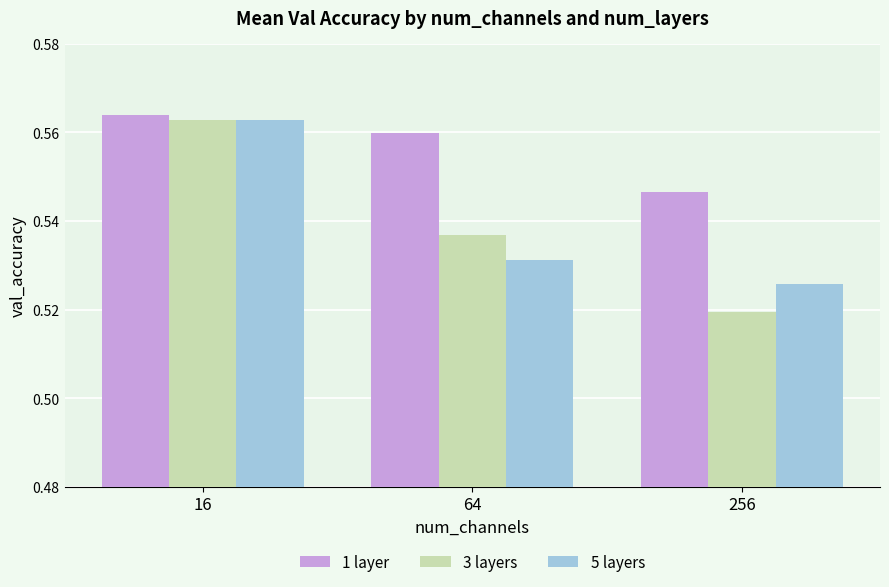

Rank the categories by 1 layer value from lowest to highest.

256, 64, 16